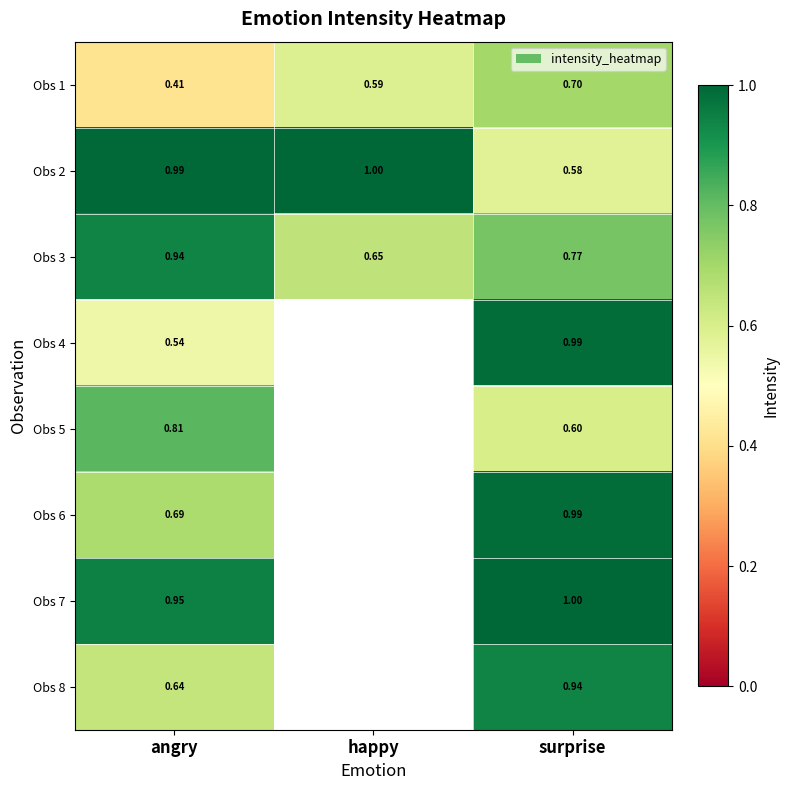

At angry, list the series in order from smallest to largest.

Obs 1, Obs 4, Obs 8, Obs 6, Obs 5, Obs 3, Obs 7, Obs 2